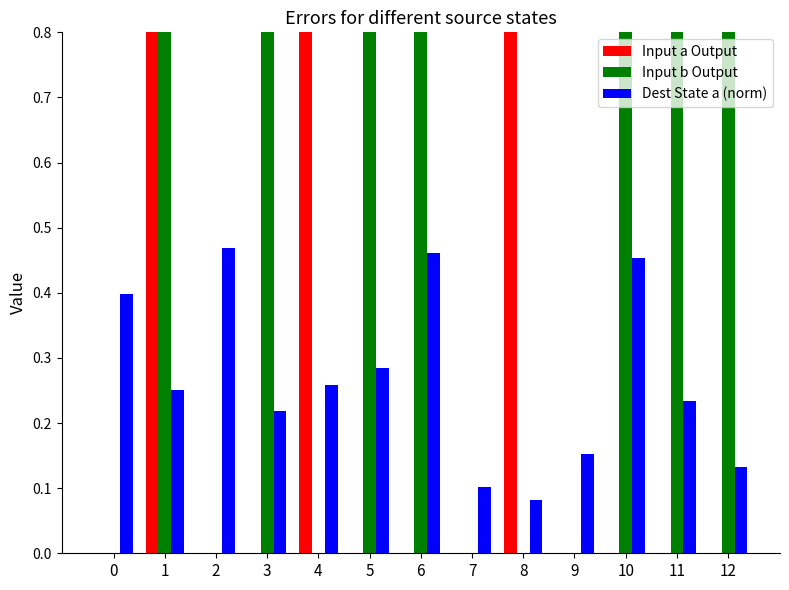

Is it true that Dest State a (norm) equals 0.2 at 9?

True